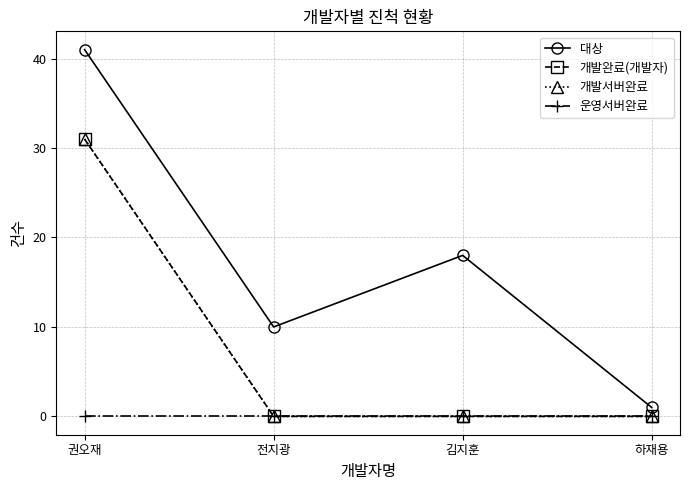

Which series has the largest range (max minus min)?

대상